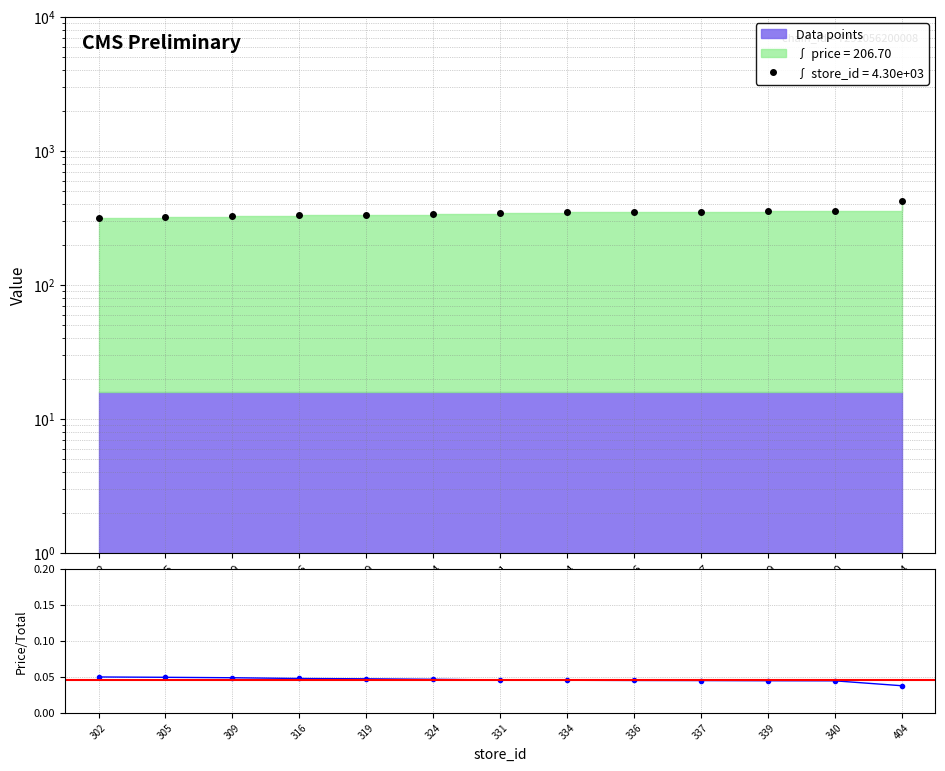

True or false: price ratio and Data points intersect in this chart.

False